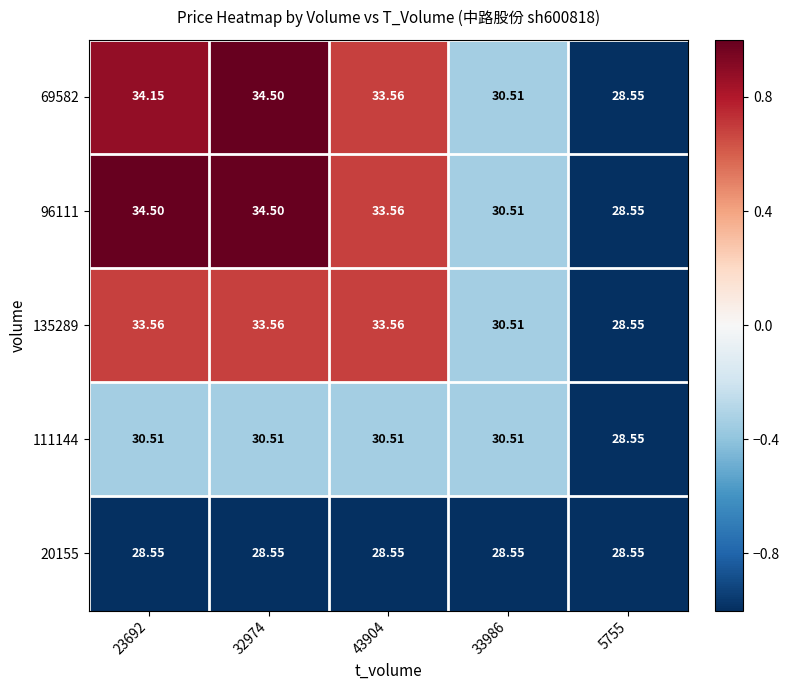

What is the total value across all series at 43904?

159.7